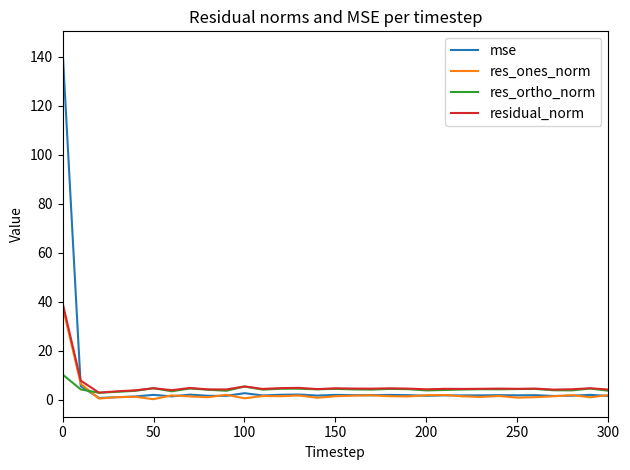

What is the greatest value displayed?

143.1